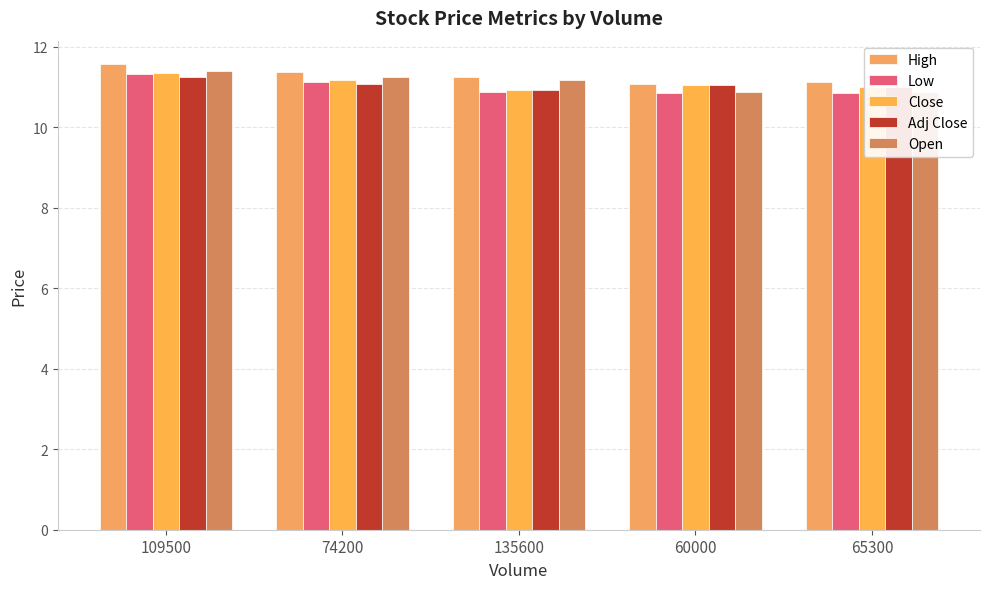

True or false: High has a value of 11.1 at 60000.

True